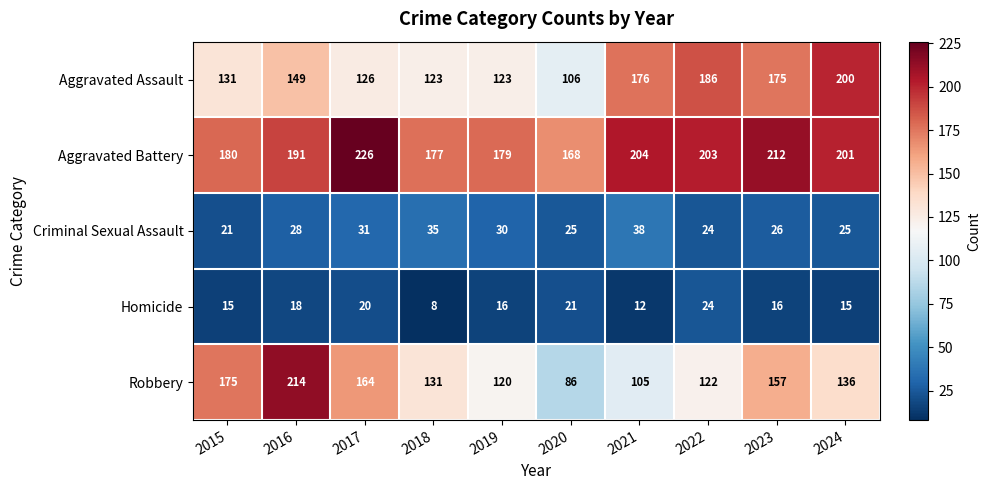

What is the difference between the Homicide values at 2022 and 2015?

9